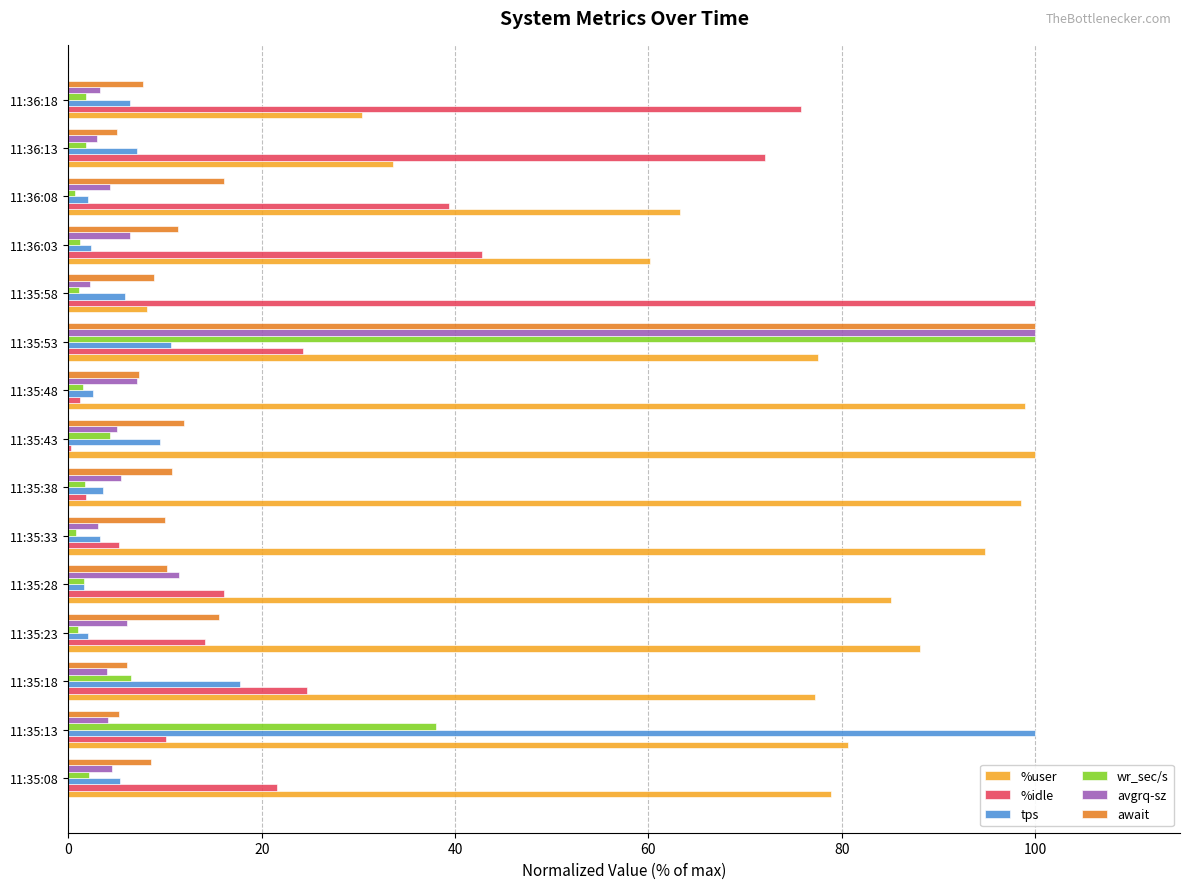

What is the highest value of the %user series?

100.0